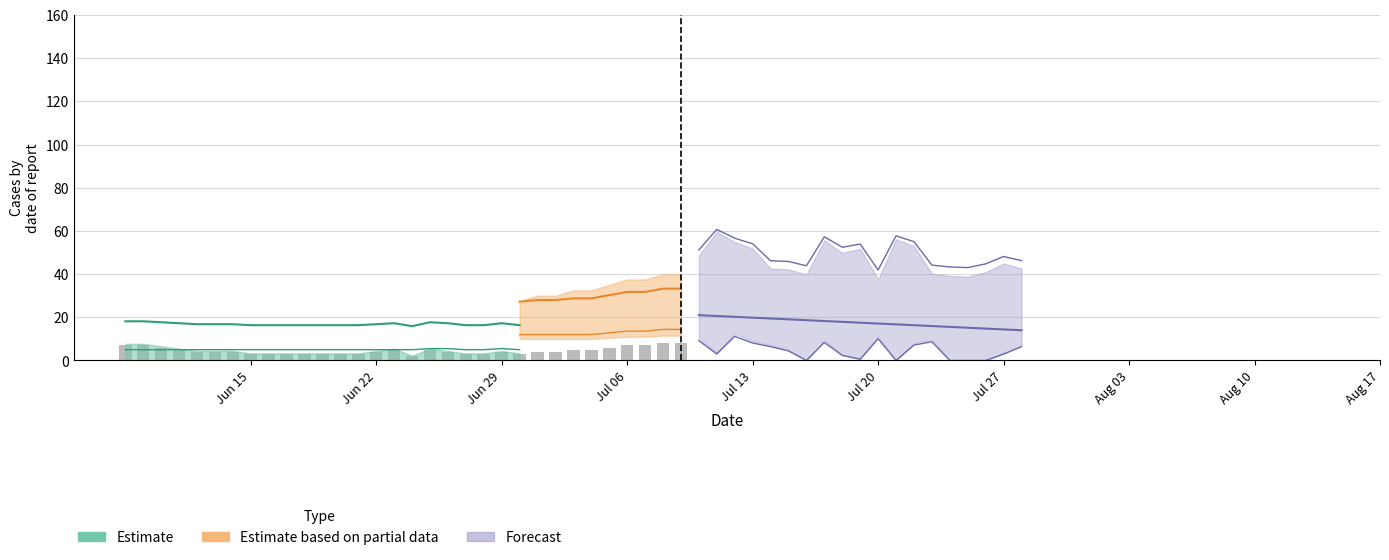

Is it true that the value at Jun 22 is 4?

True